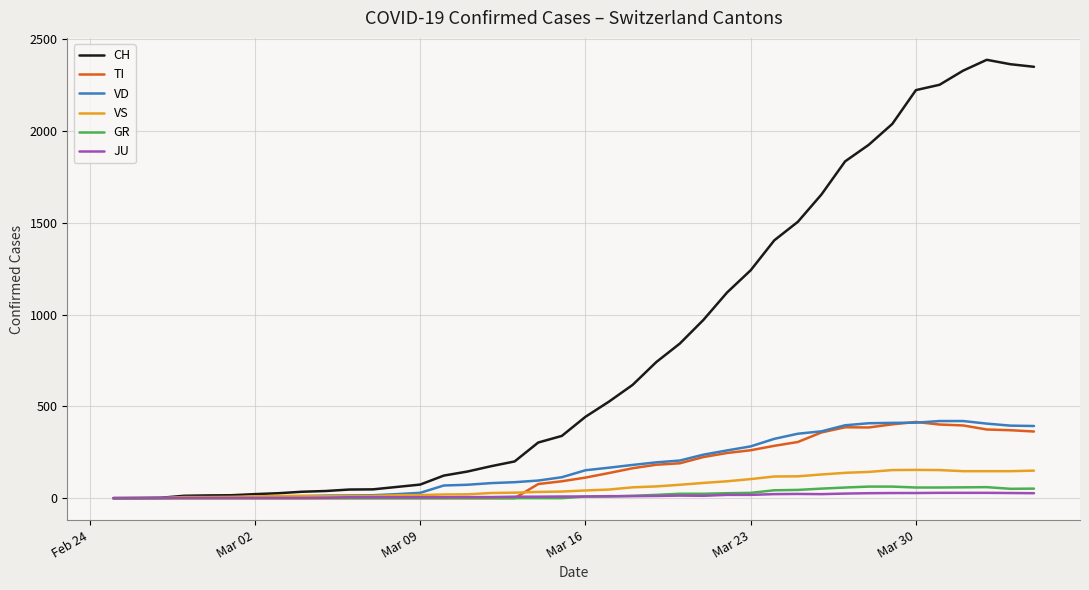

What is the maximum value for CH?

2387